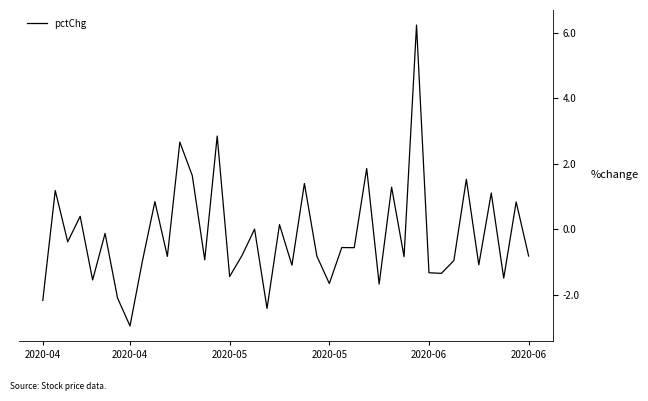

What is the greatest value displayed?

6.2